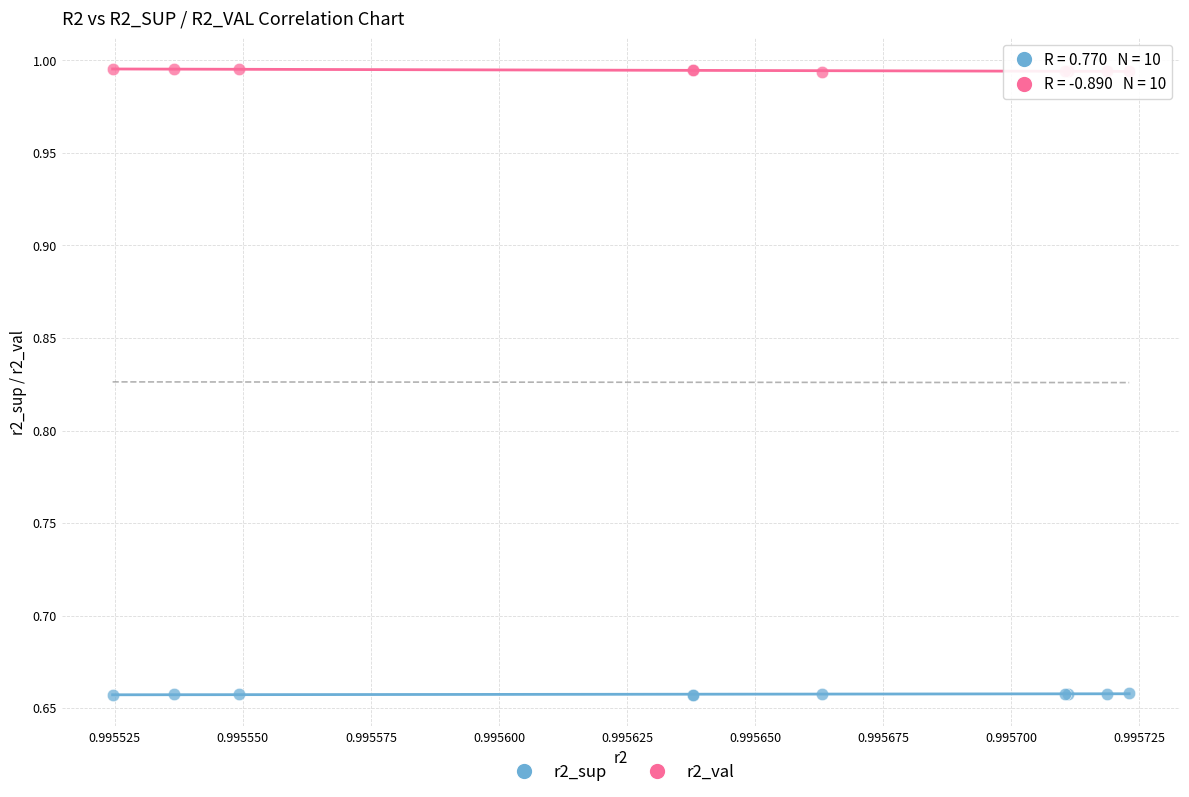

Which series reaches the minimum Y coordinate?

r2_sup